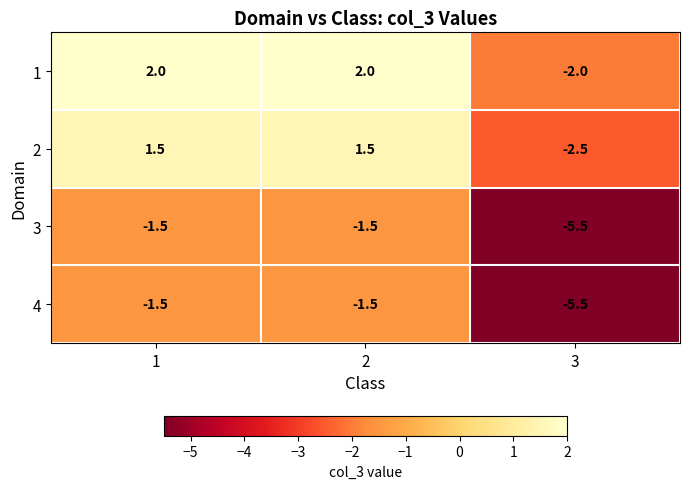

What is the difference between the 4 values at 3 and 2?

4.0